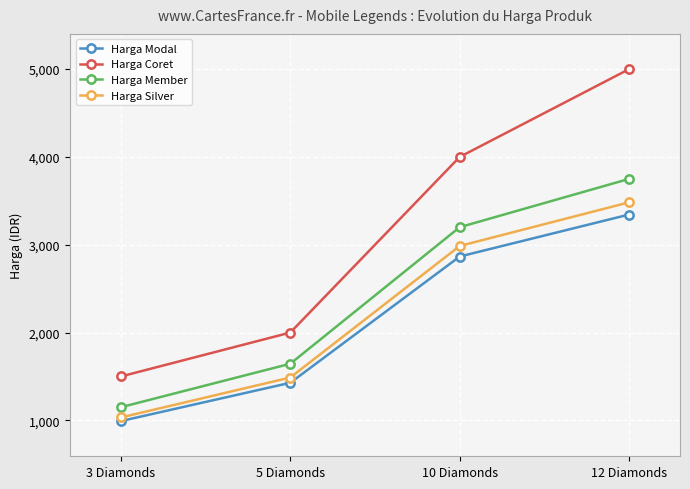

What is the minimum value shown in the chart?

992